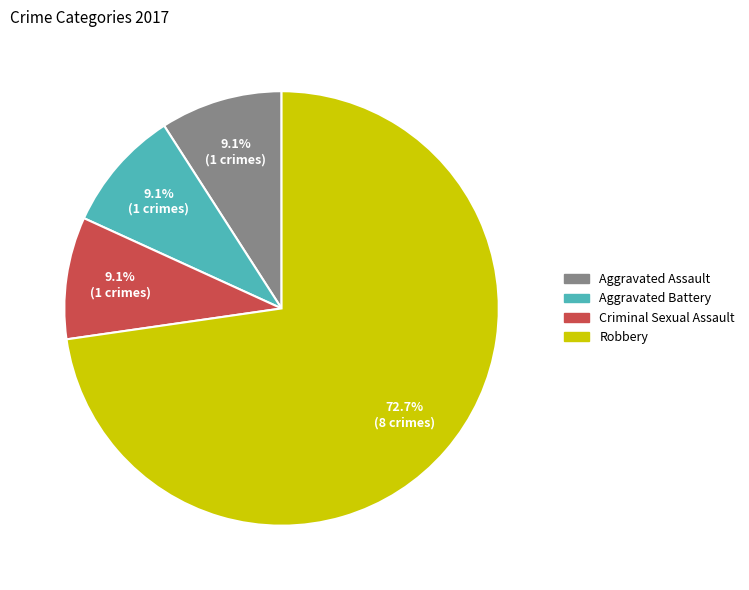

To the nearest percent, what is the difference between the largest and smallest slice percentages?

64%